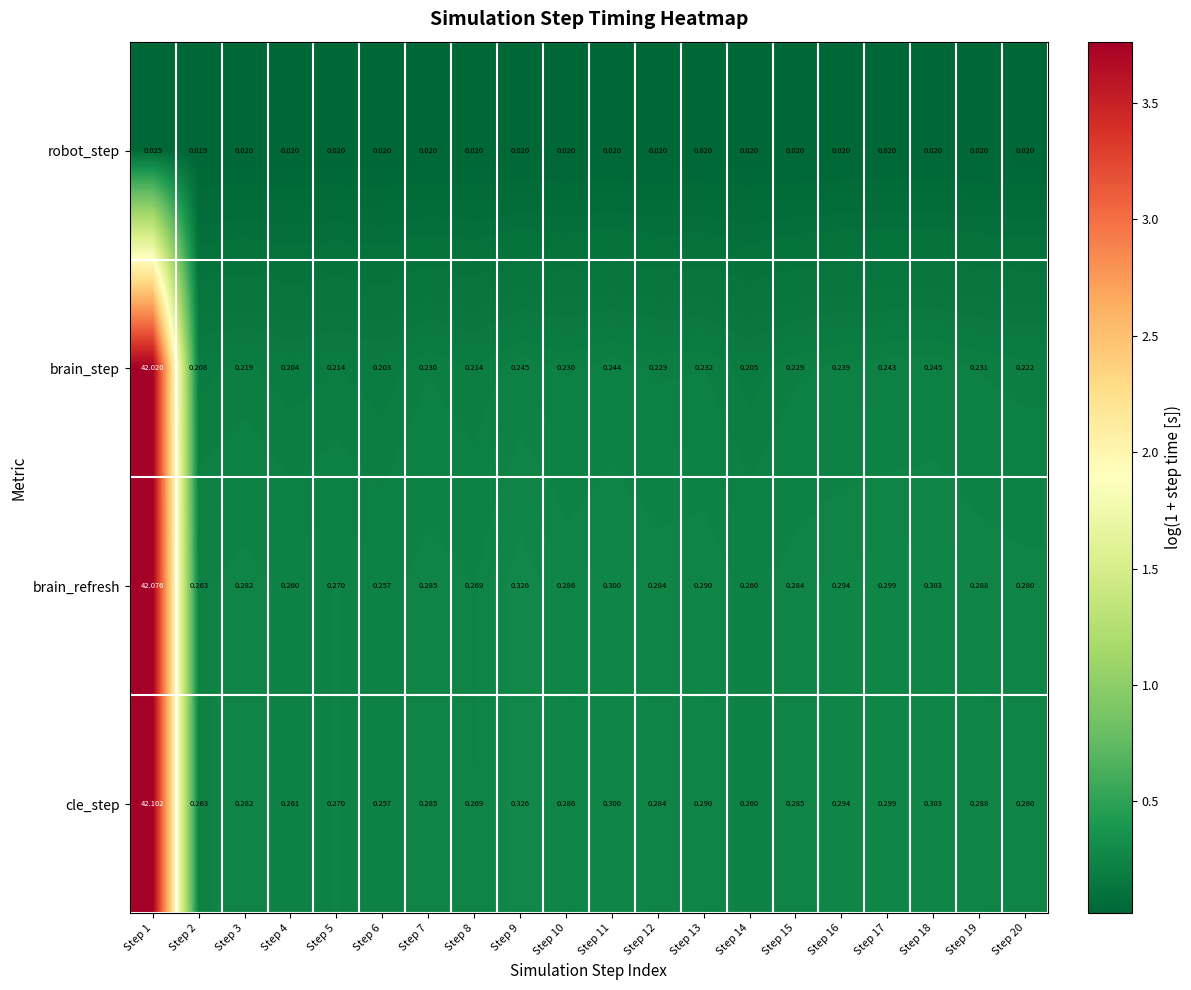

Which series changed the most between Step 3 and Step 10?

brain_step